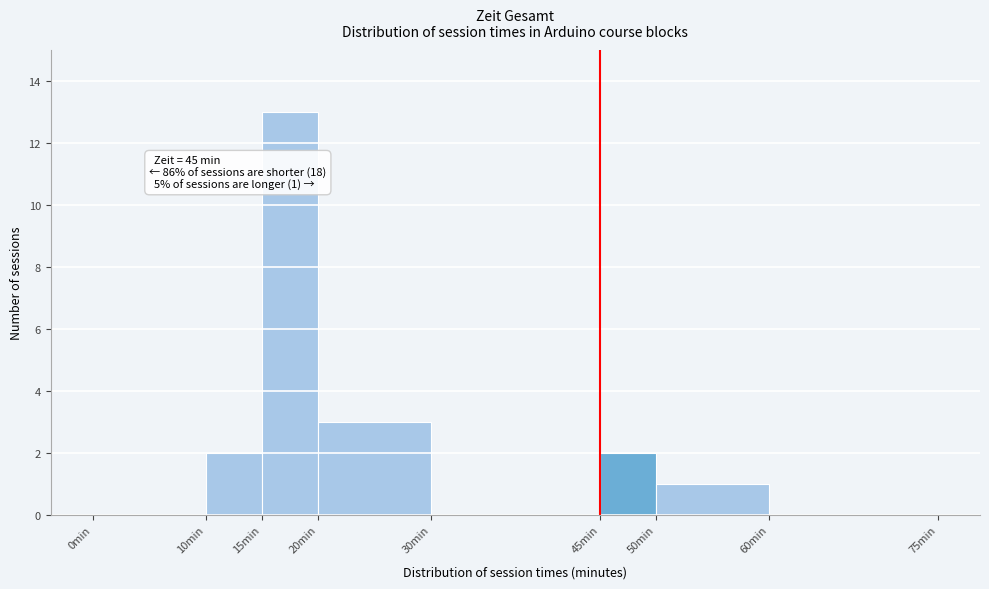

Over which range of the x-axis is the bar tallest?

15 to 20